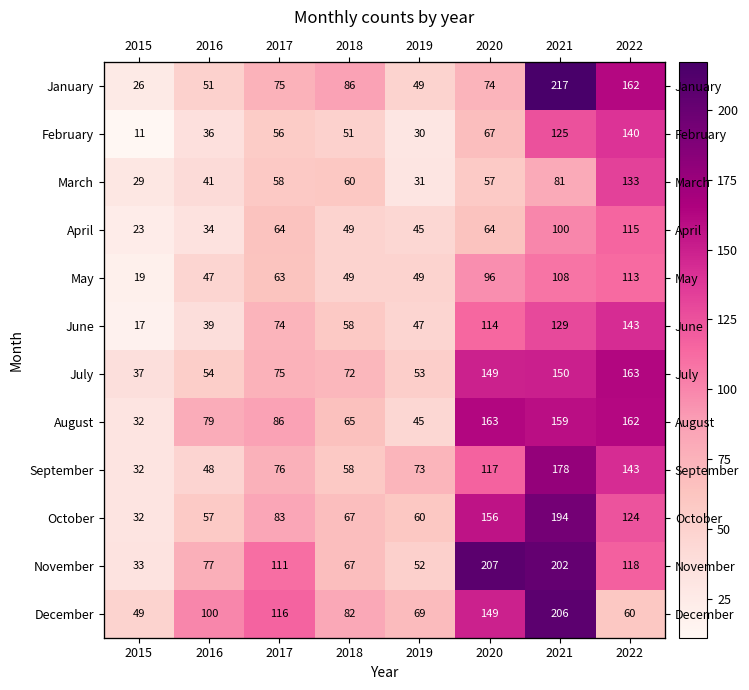

At which category is the sum across all series the highest?

2021